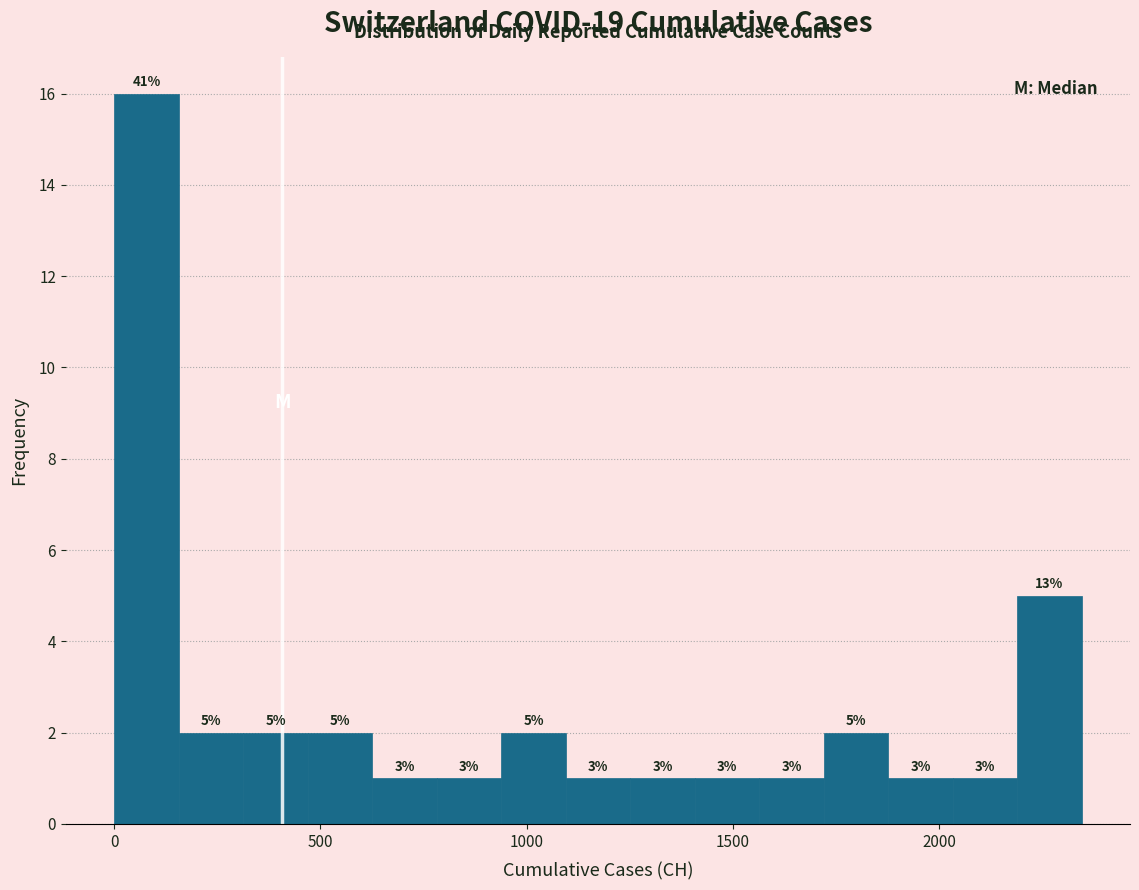

Read against the x-axis, roughly where is the centre of the tallest bar?

100